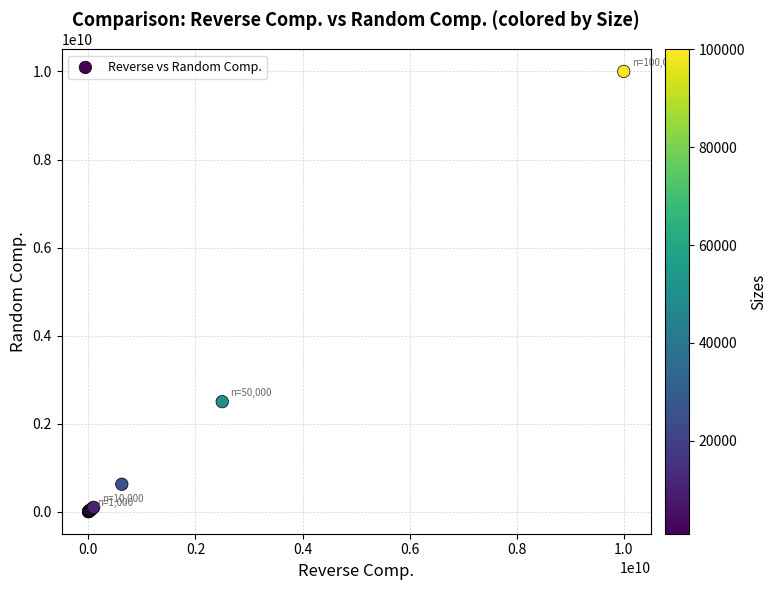

What Y value in the scatter plot is closest to 5000510567?

2500003960